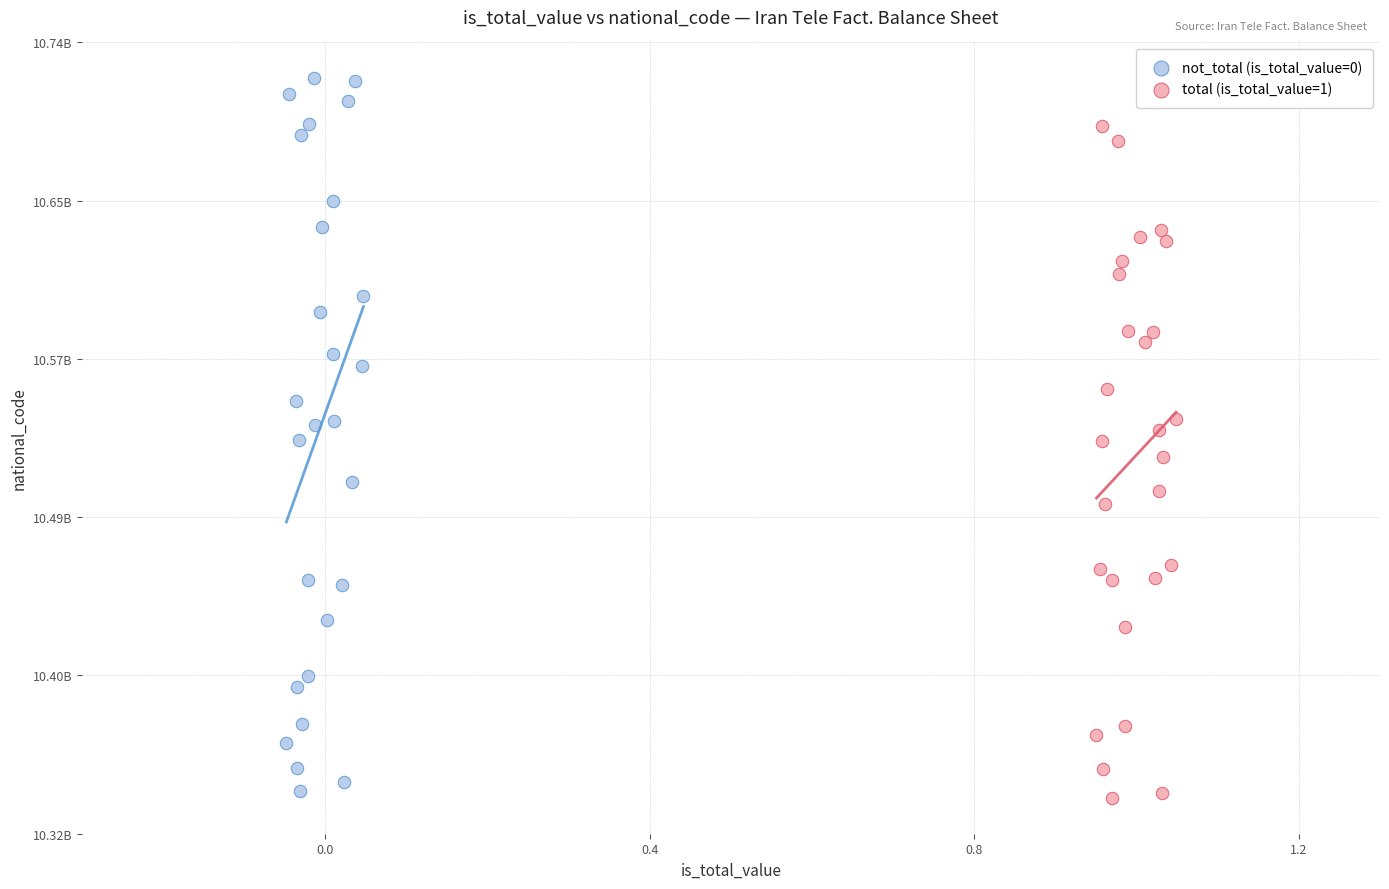

What are all the series names shown in the legend?

not_total (is_total_value=0), total (is_total_value=1)